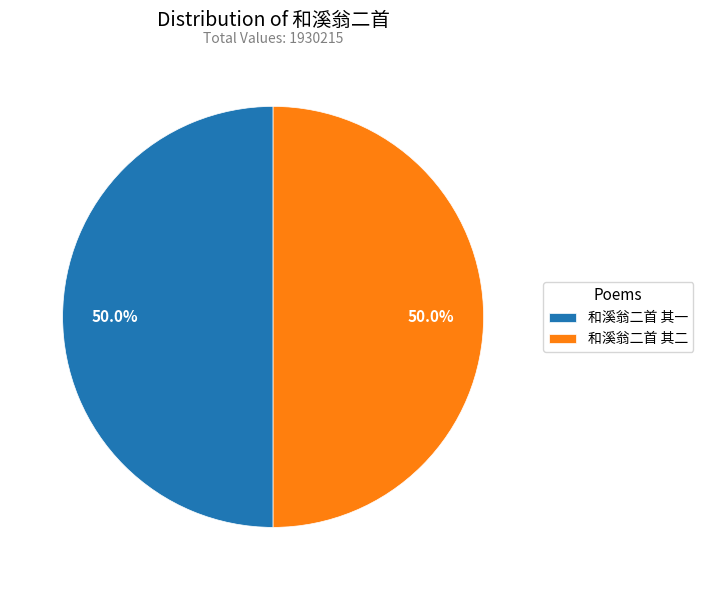

Approximately how many times larger is the value at 和溪翁二首 其二 compared to 和溪翁二首 其一?

1.0